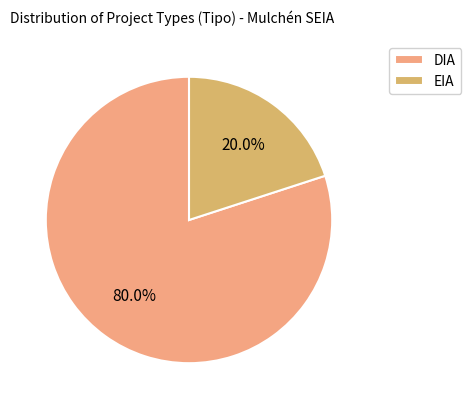

What portion of the pie excludes DIA?

20.0%